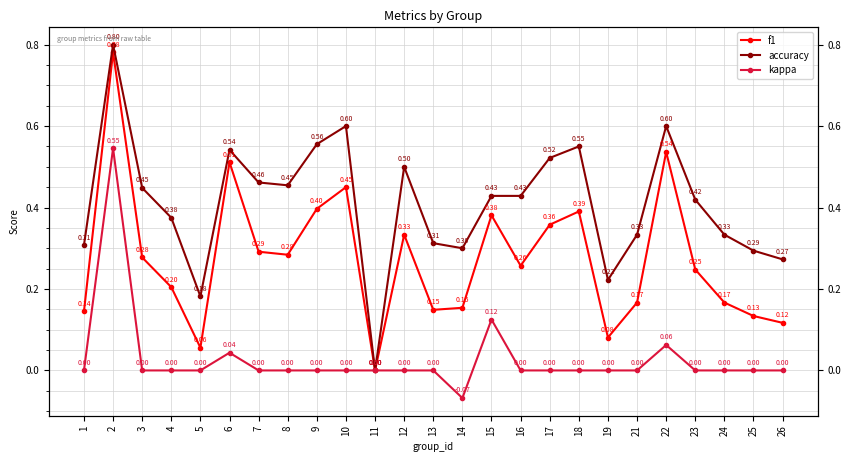

Between 4 and 15, which series saw the biggest shift?

f1